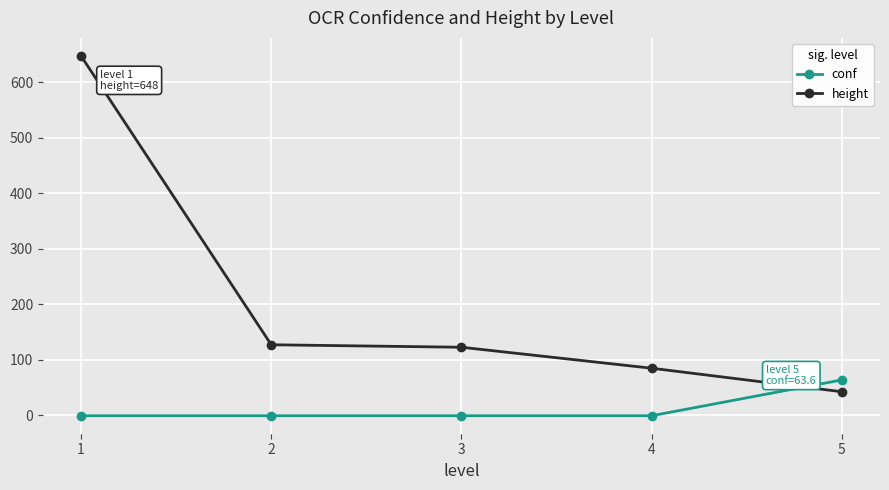

What are all the series names shown in the legend?

conf, height